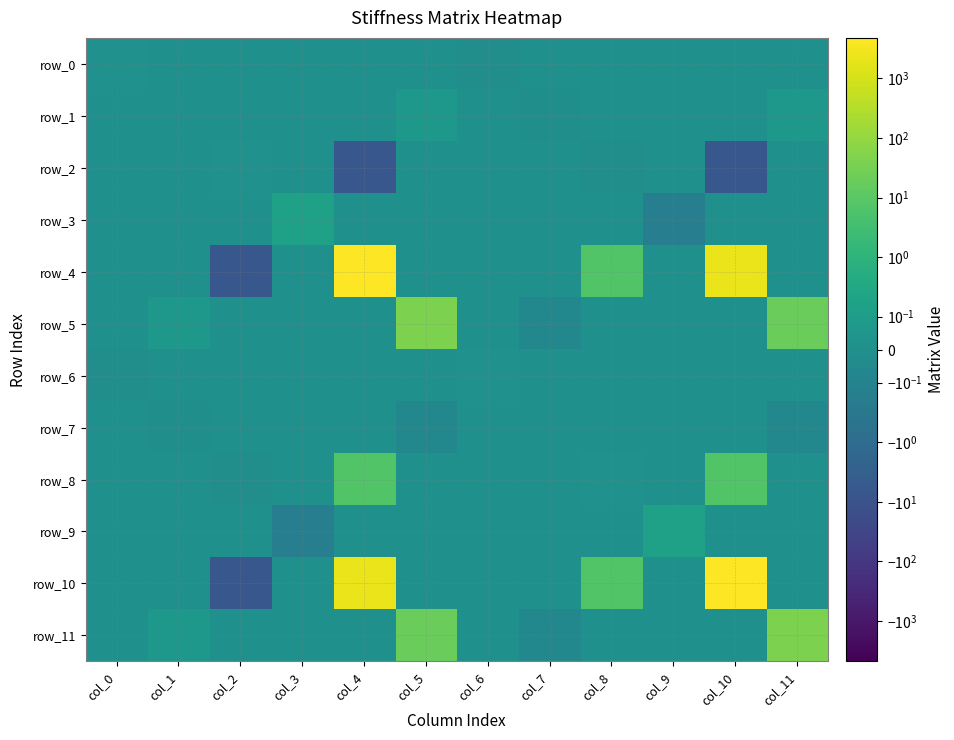

Which has a higher value, col_9 or col_10?

col_9